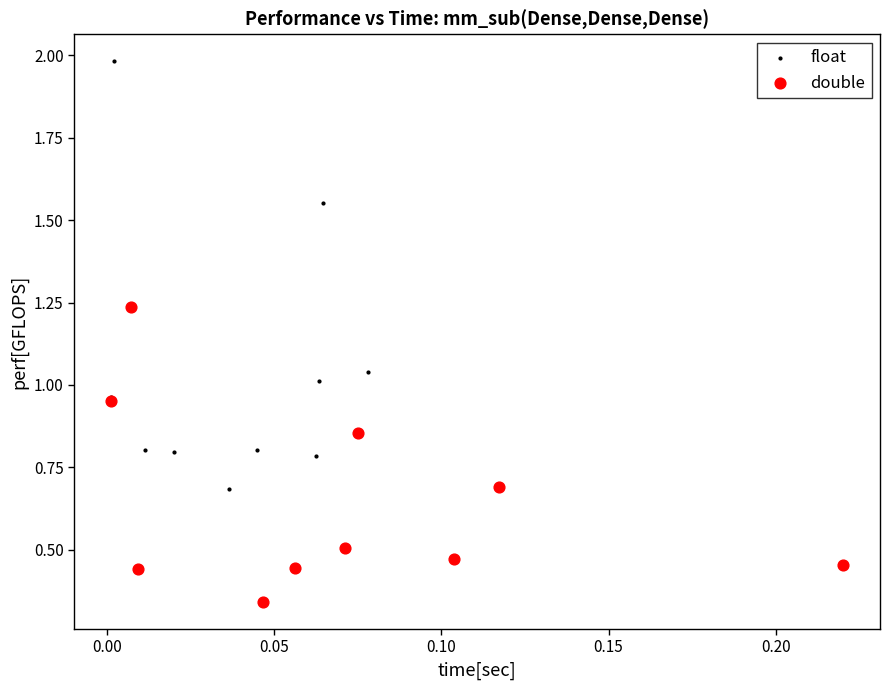

Which series contains the lowest Y value?

double